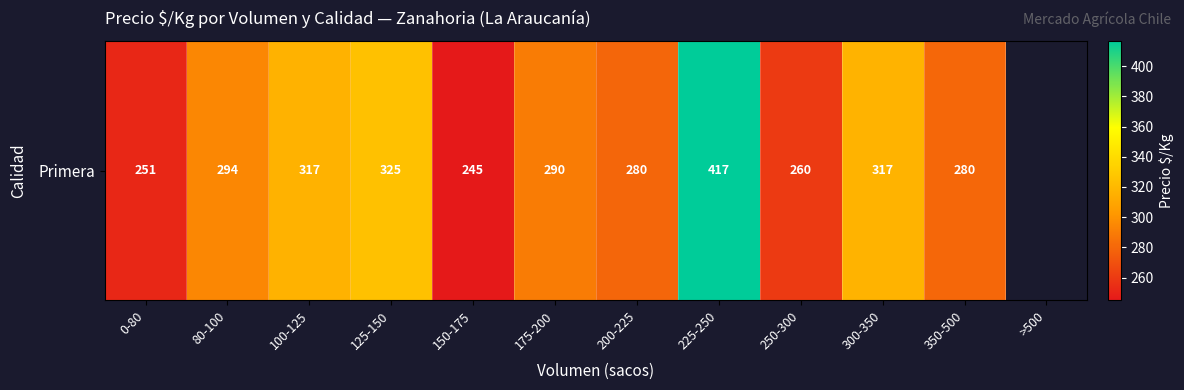

How many series are shown in this chart?

1